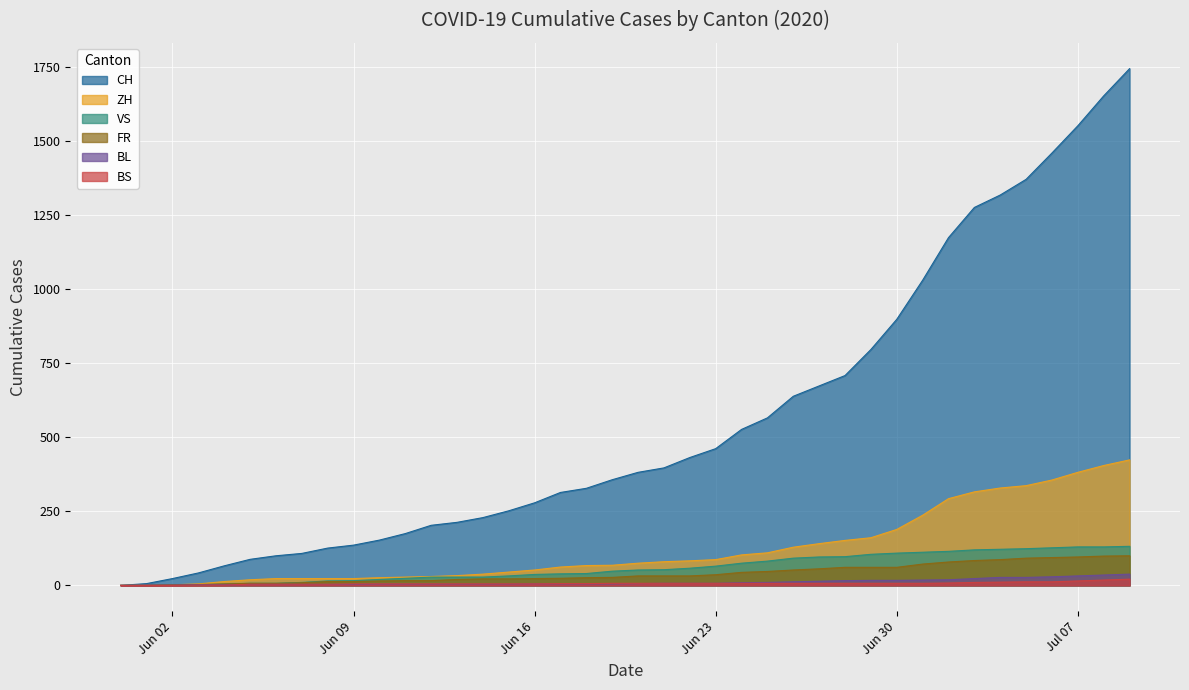

What is the difference between the second highest and minimum values in the BL series?

35